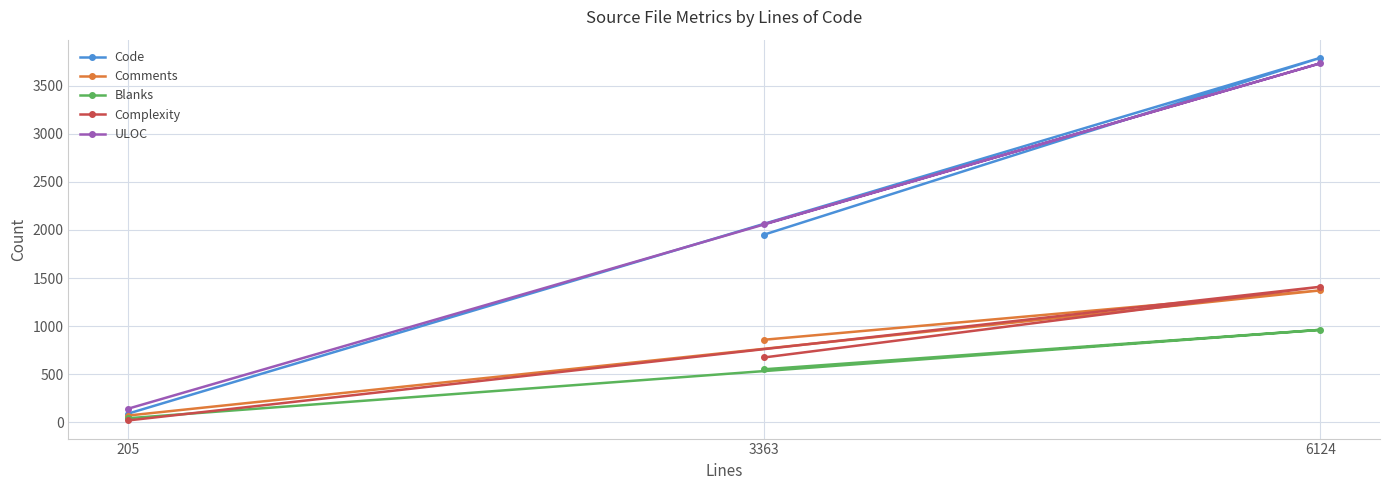

Reading right to left, what are all the values shown in this chart?

Code: 6124=3790	3363=1952	205=91
Comments: 6124=1372	3363=859	205=71
Blanks: 6124=962	3363=552	205=43
Complexity: 6124=1410	3363=675	205=20
ULOC: 6124=3733	3363=2061	205=142